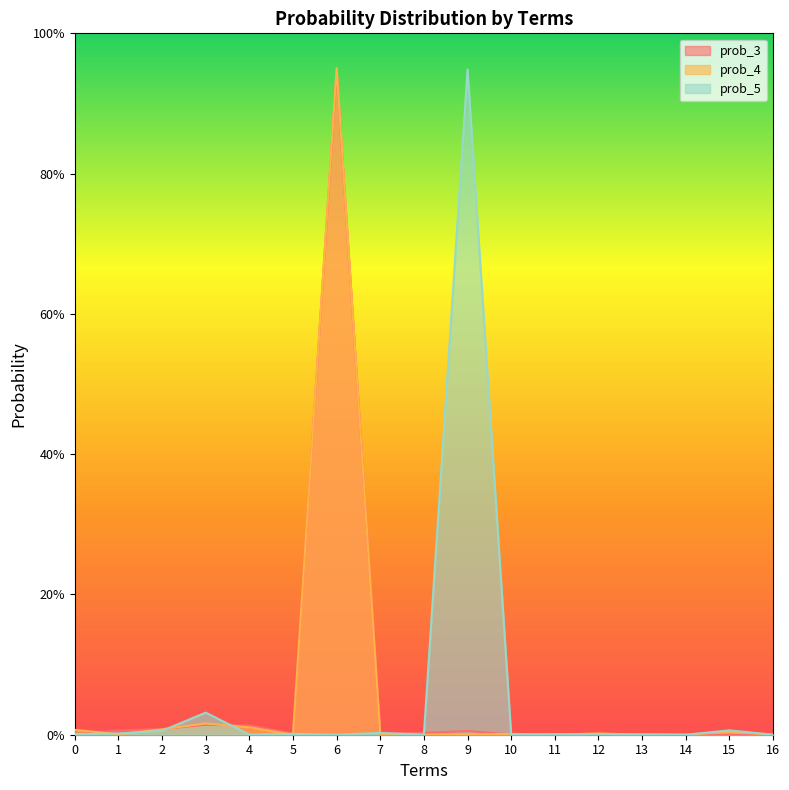

How many interior local valleys does the prob_4 series have?

4